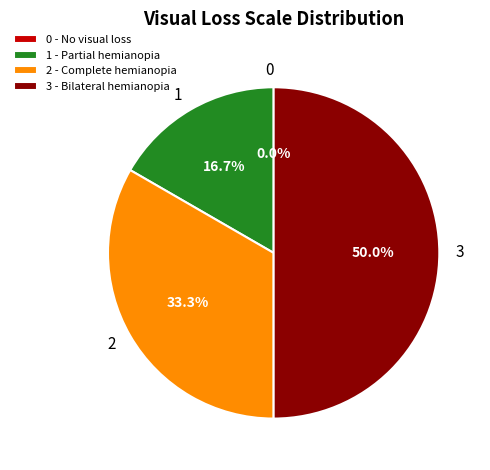

What is the ratio of the value at 3 to the value at 2?

1.5